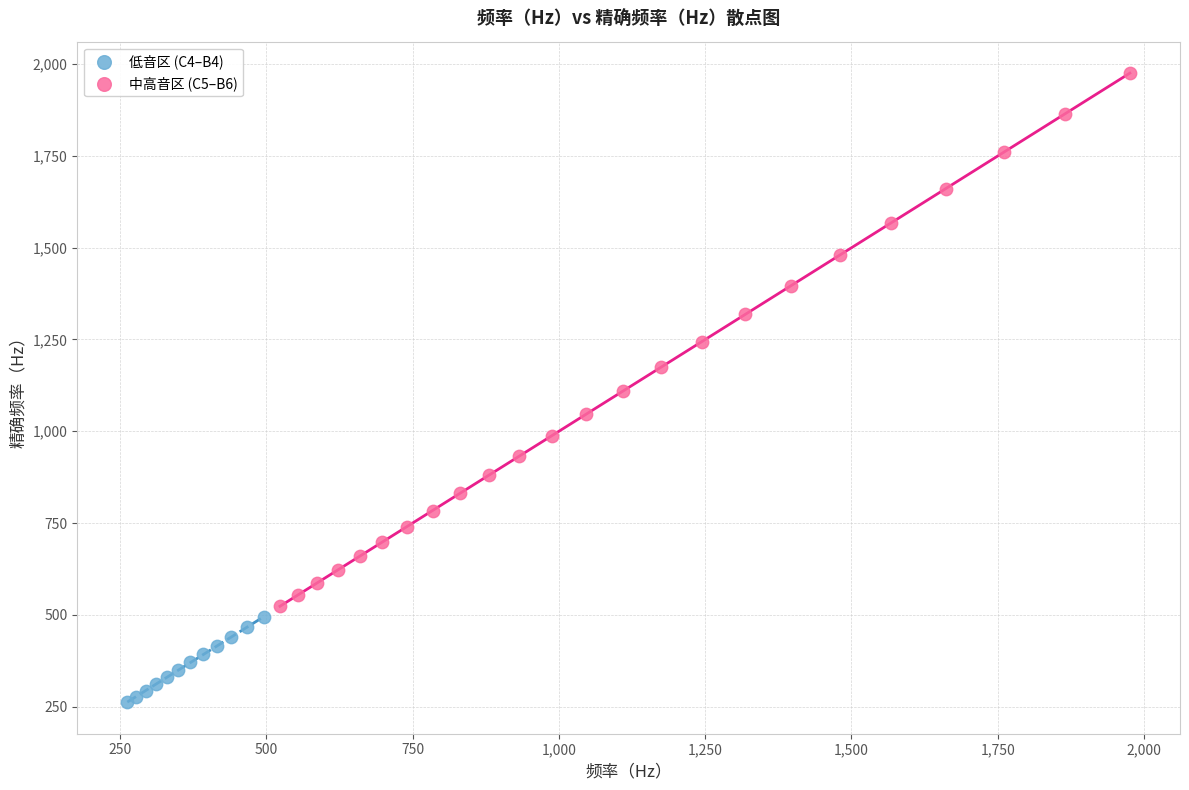

Which series reaches the maximum Y coordinate?

中高音区 (C5–B6)